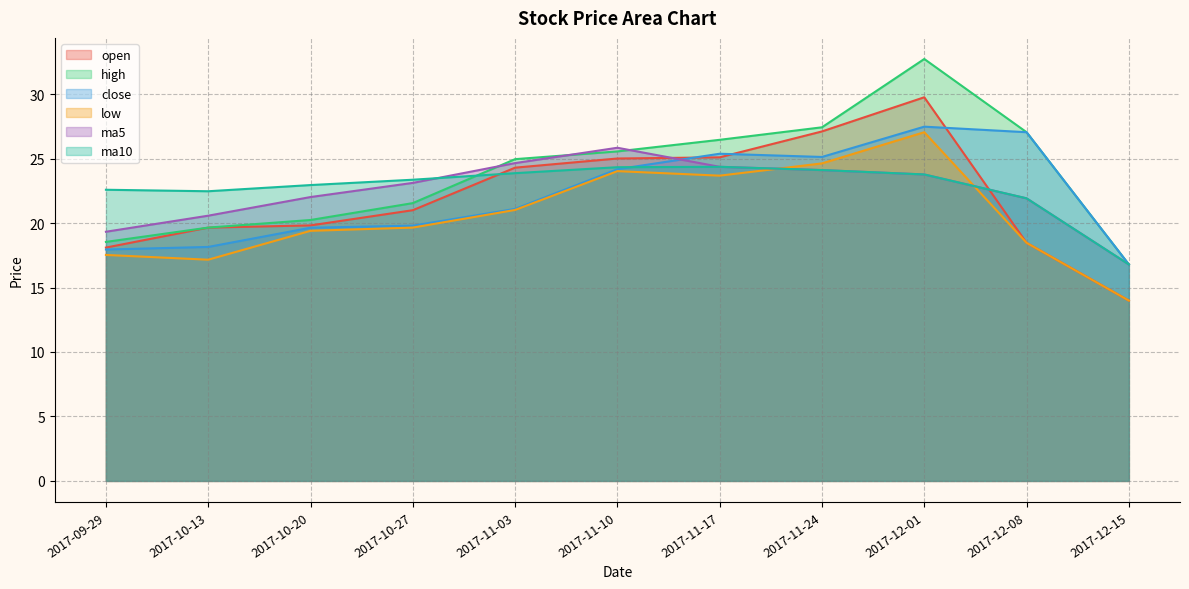

What are all the series names shown in the legend?

open, high, close, low, ma5, ma10